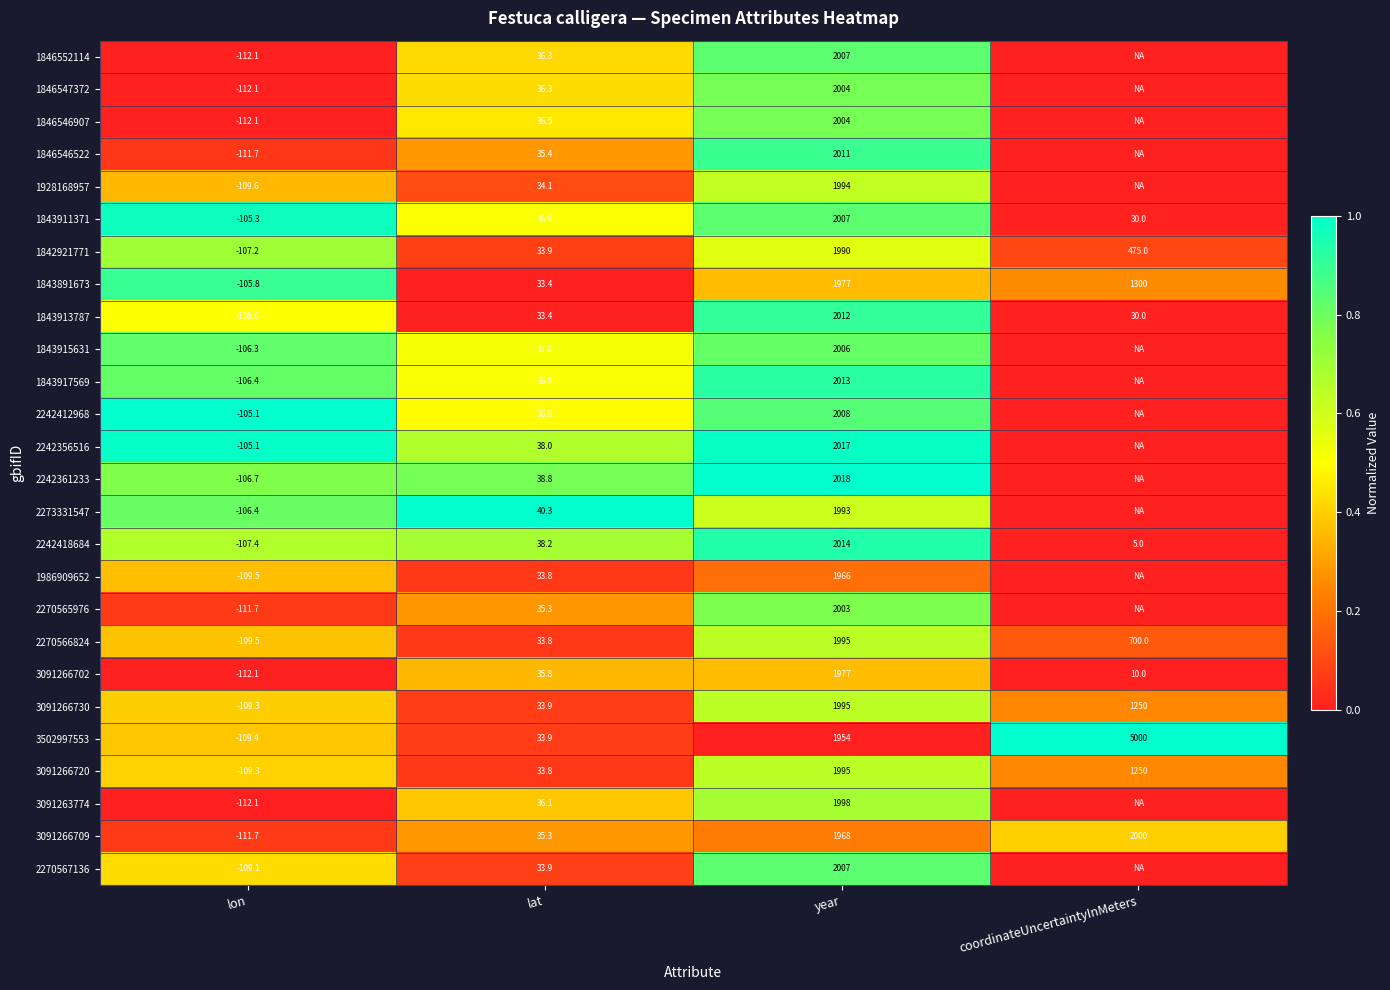

What is the average value of the 2270566824 series?

654.8